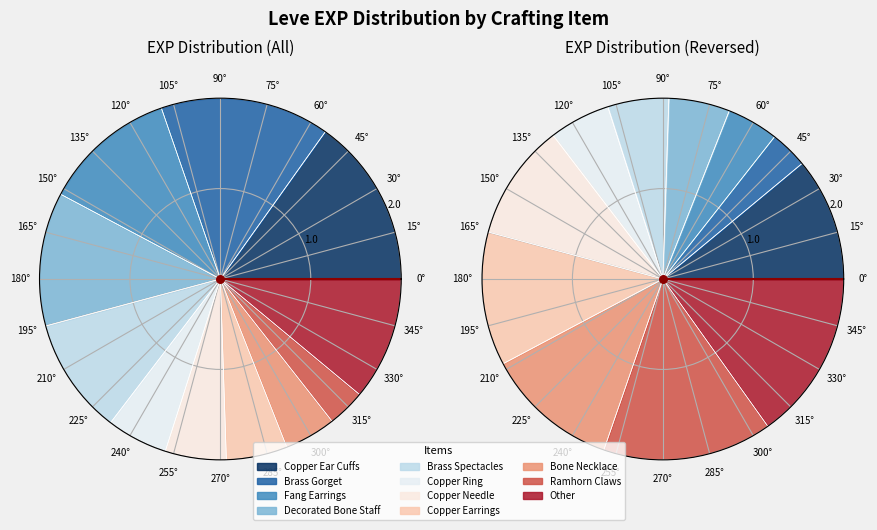

Which slice is the largest?

Copper Ear Cuffs